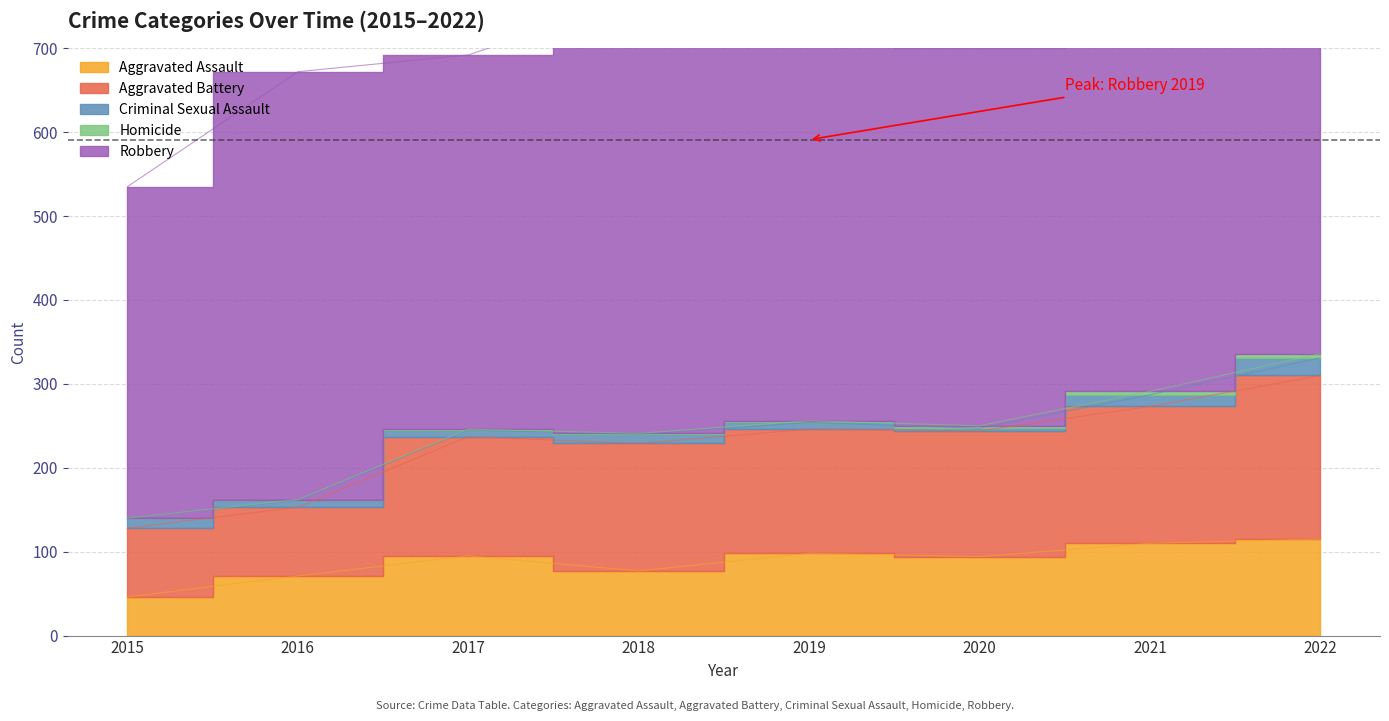

Rank the series at 2017 from highest to lowest value.

Robbery, Aggravated Battery, Aggravated Assault, Criminal Sexual Assault, Homicide